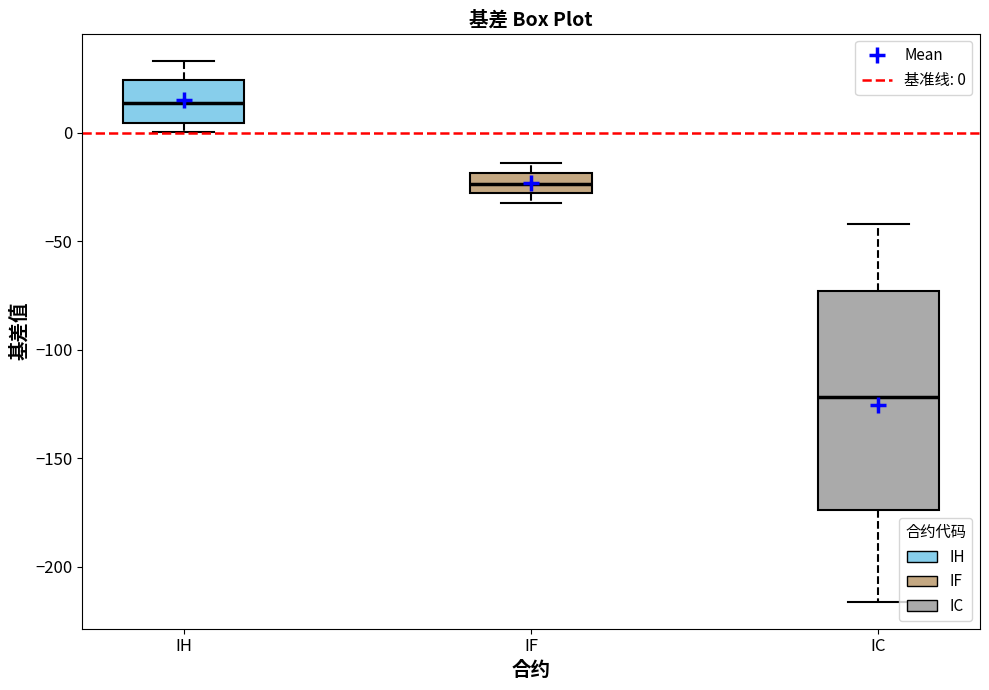

Reading left to right, read every box against the y-axis: the position of its median line, the range the box covers, and the ends of its whiskers. The values are not printed on the chart, so give them approximately, as read against the axis.

IH: median 15, box 5 to 25, whiskers 0 to 35
IF: median -25, box -30 to -20, whiskers -30 (just below the box's lower edge) to -15
IC: median -120, box -175 to -75, whiskers -215 to -40